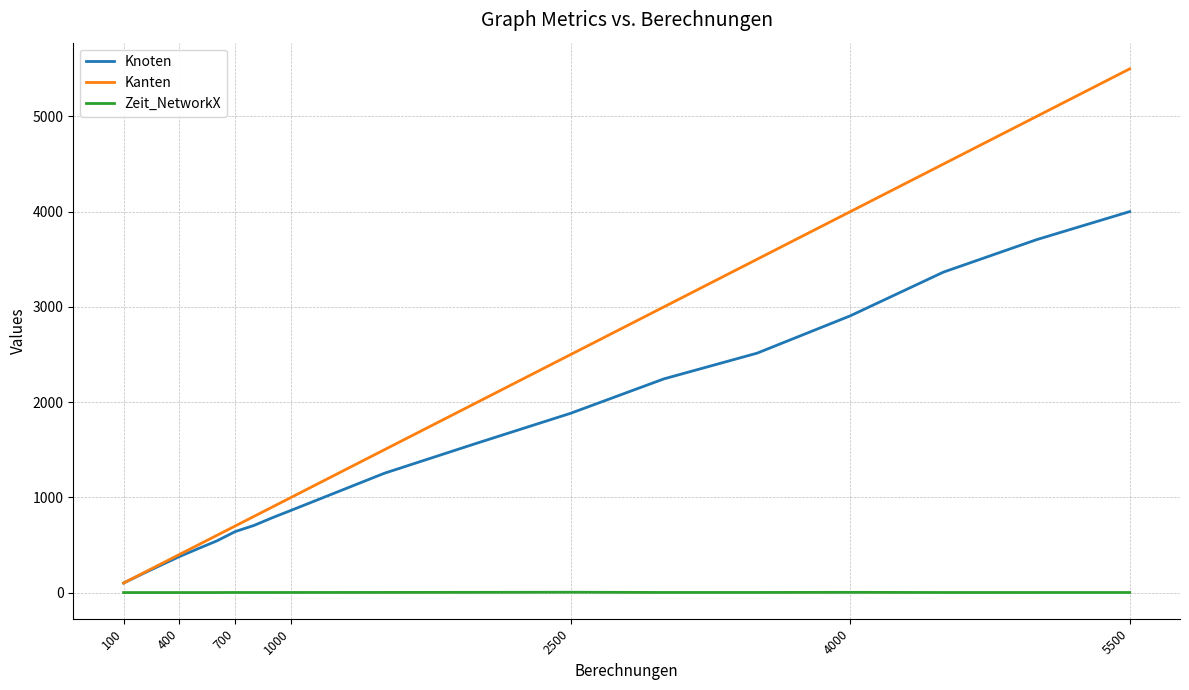

Which series has the largest total across all categories?

Kanten